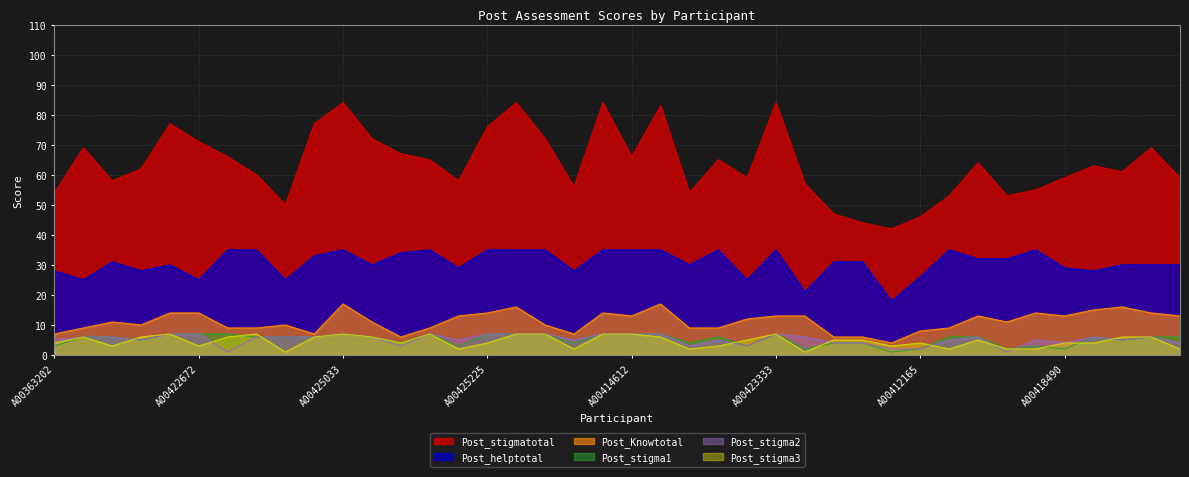

Where does the Post_helptotal series first go above 31?

A00421396